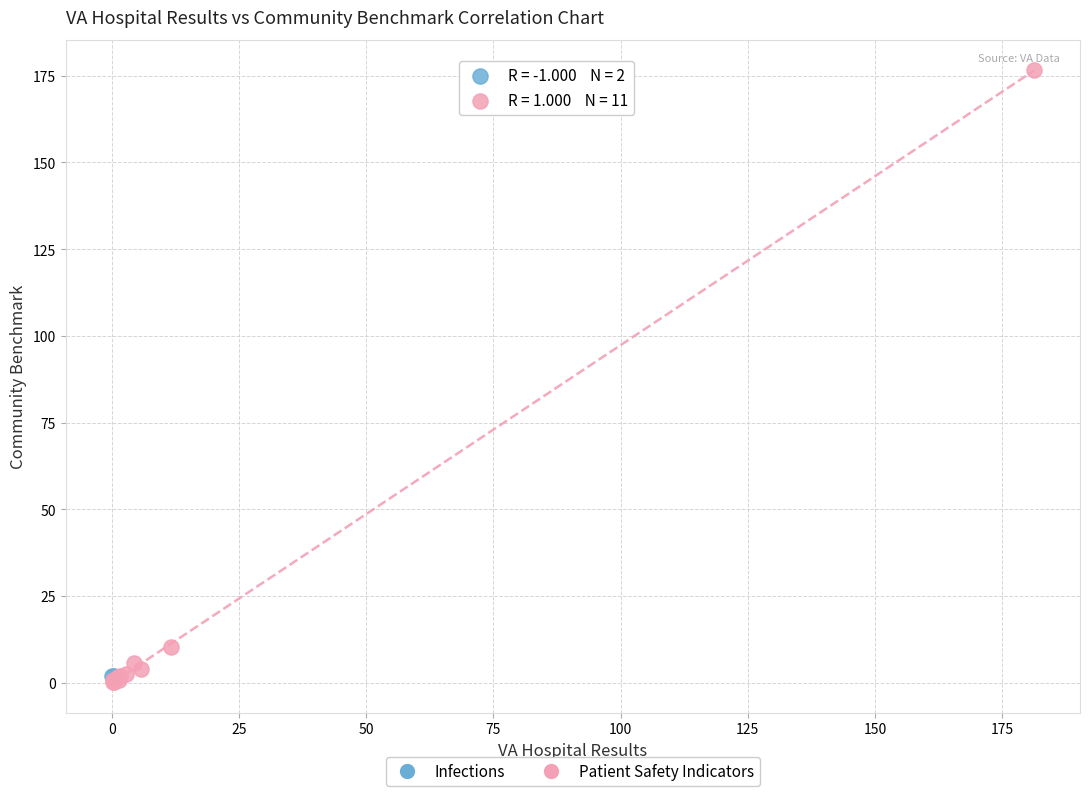

What are all the series names shown in the legend?

Infections, Patient Safety Indicators